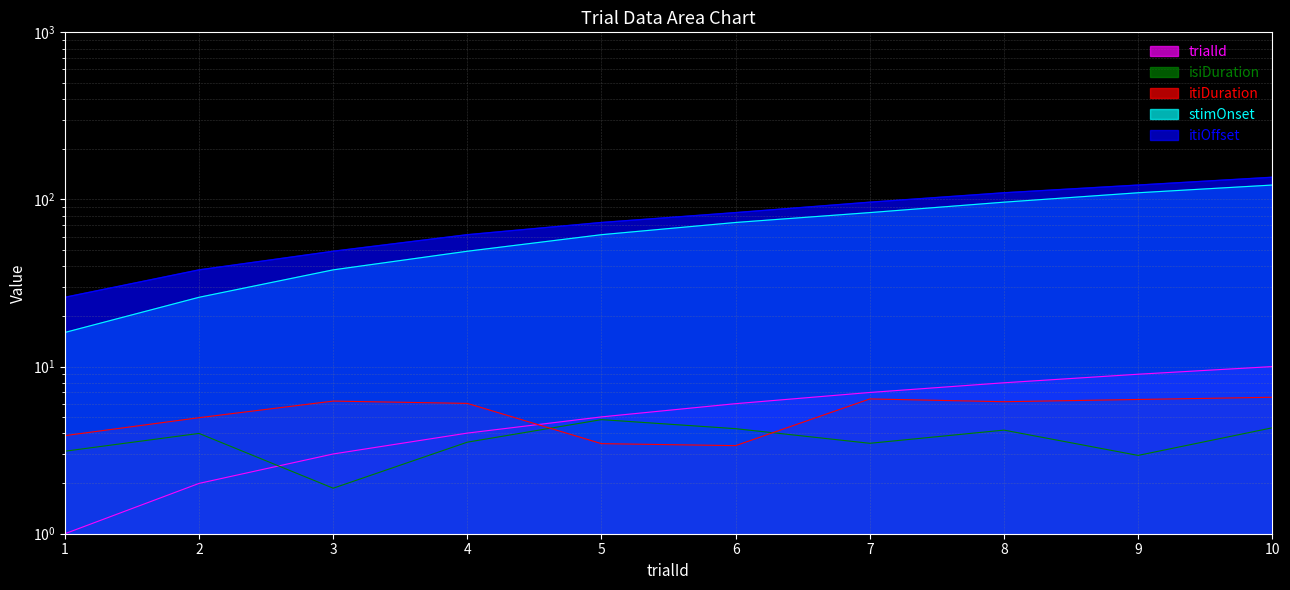

What is the difference between the maximum and minimum values in the itiDuration series?

3.2